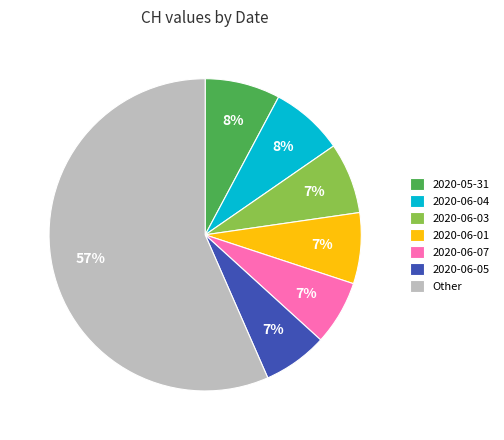

The 2020-06-05 slice represents 12% of the pie. True or false?

False